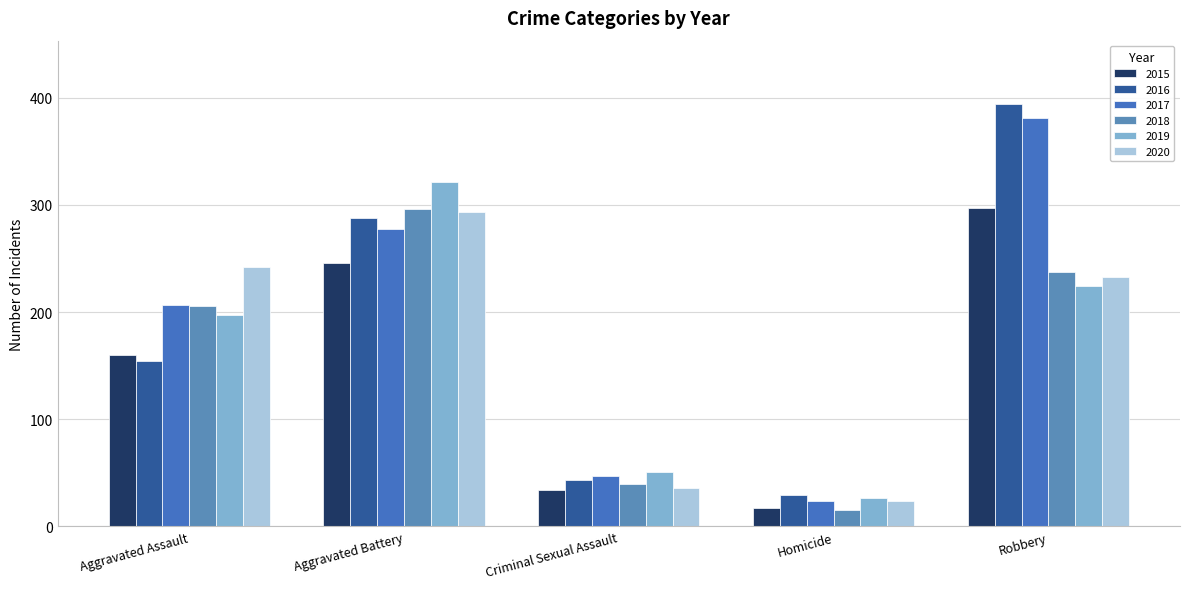

Rank the series by their maximum value, from lowest to highest.

2020, 2018, 2015, 2019, 2017, 2016